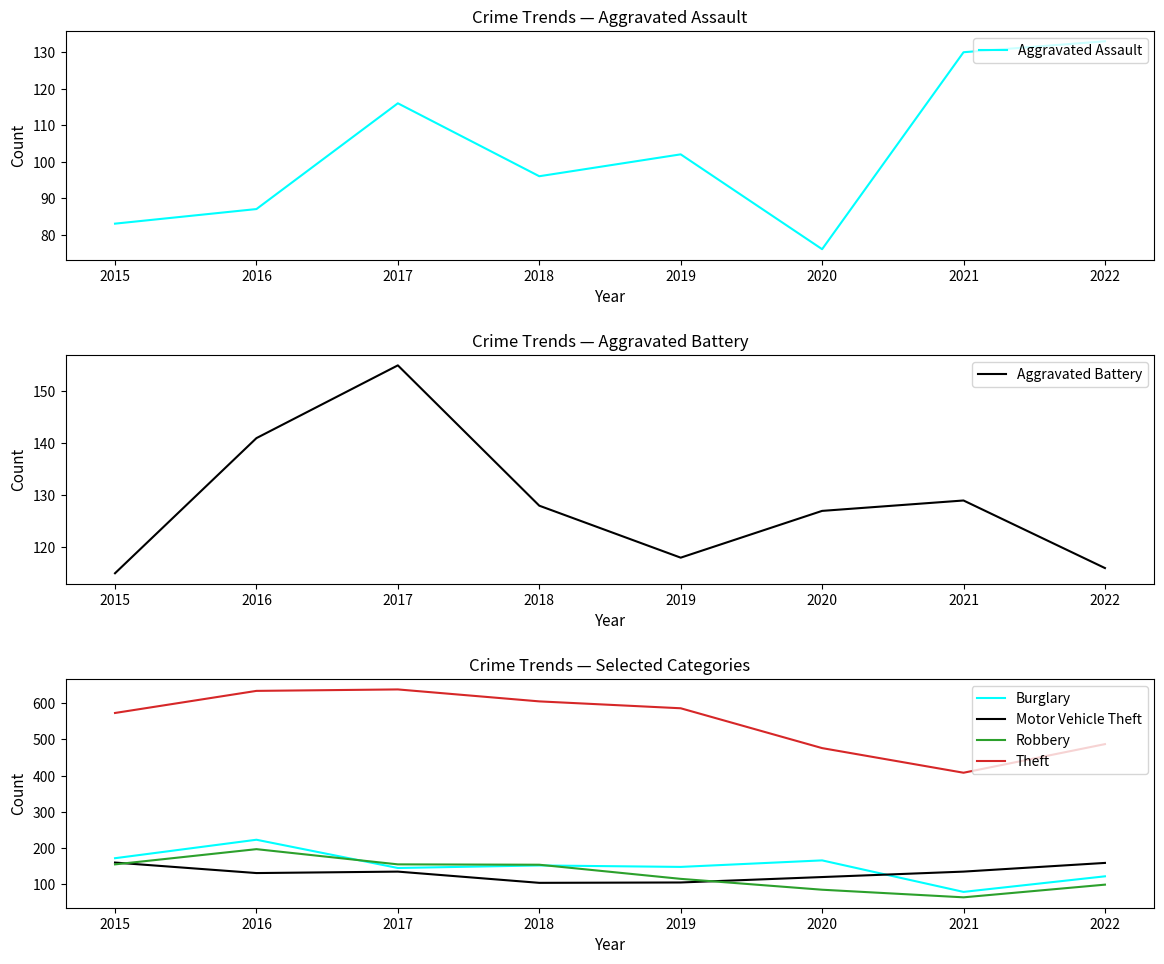

Reading left to right, what are all the values shown in this chart?

Aggravated Assault: 83	87	116	96	102	76	130	133
Aggravated Battery: 115	141	155	128	118	127	129	116
Burglary: 172	223	145	152	148	166	79	122
Motor Vehicle Theft: 160	131	135	104	105	120	135	159
Robbery: 155	197	155	154	115	85	64	99
Theft: 573	634	638	605	586	476	408	487